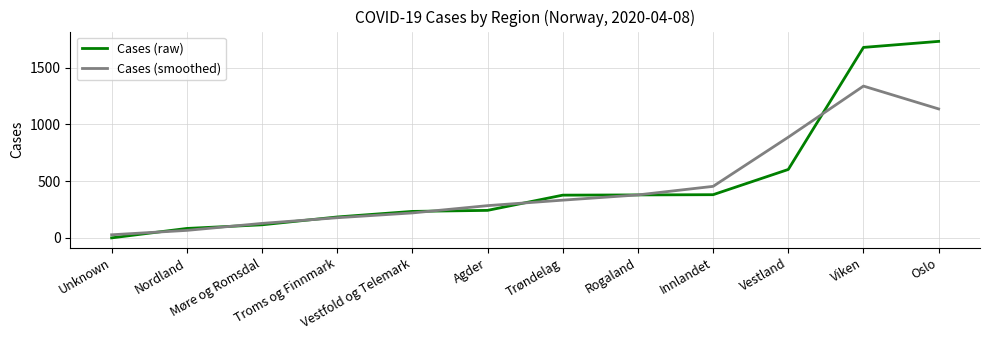

Is it true that Cases (smoothed) equals 28.3 at Unknown?

True